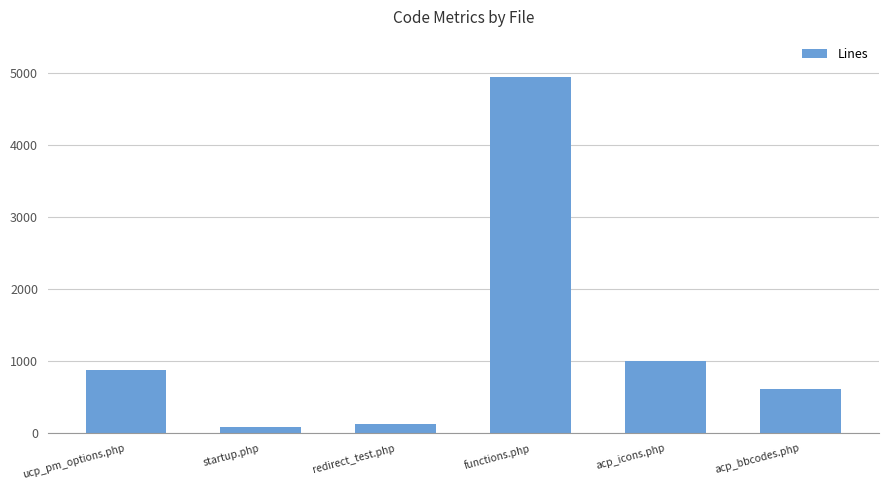

What is the minimum value shown in the chart?

86